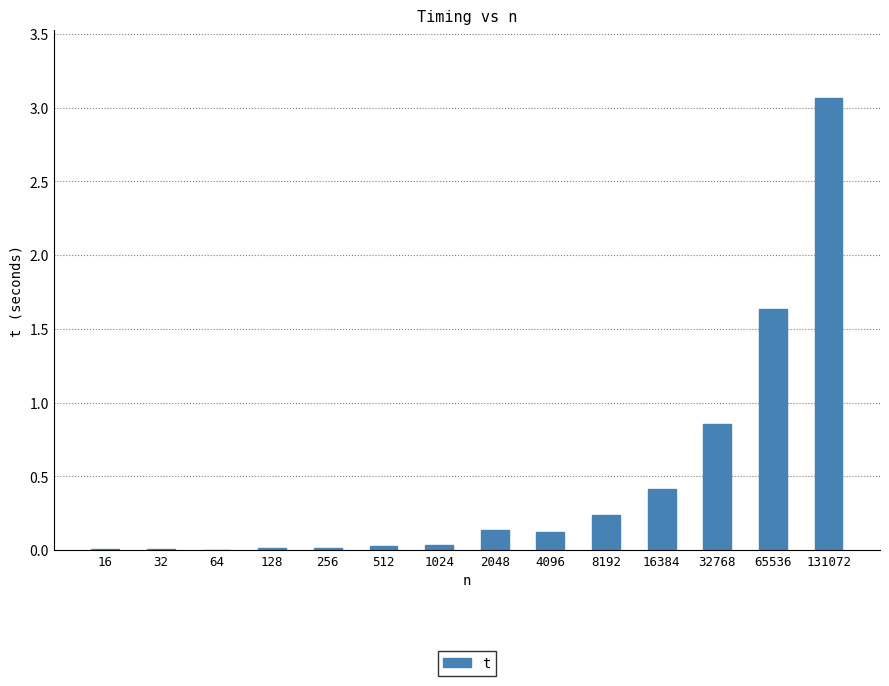

Where is the data nearest to the value 1?

32768